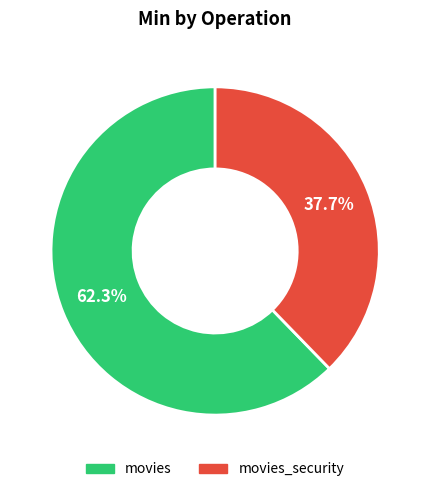

Is there any slice that represents more than half of the pie?

Yes